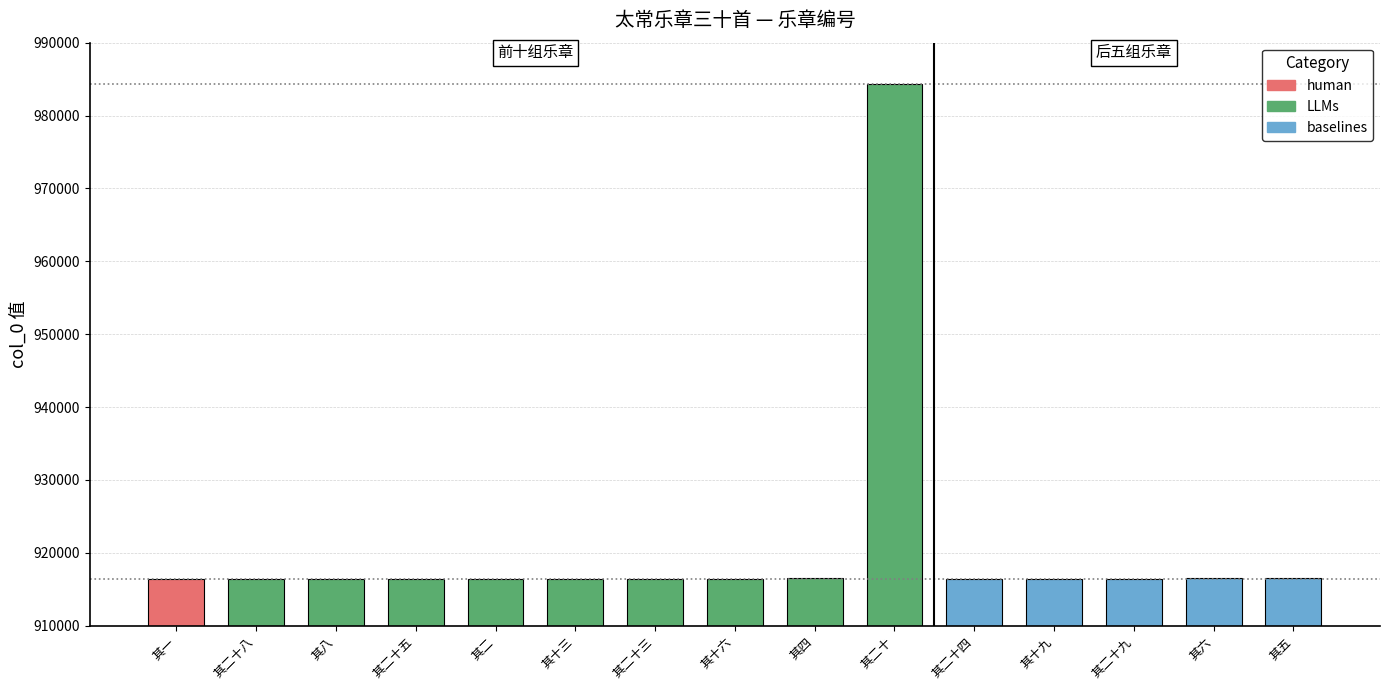

How many bars are there in total?

15